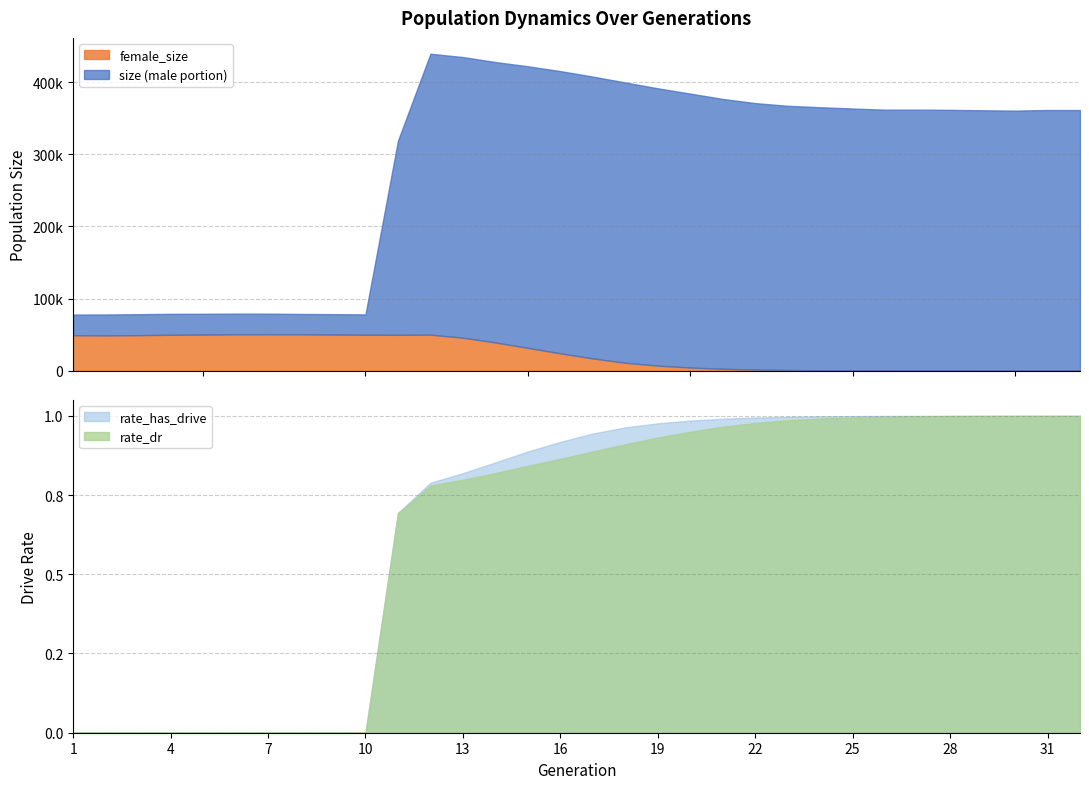

Reading left to right, list all the values displayed in this chart.

size: 1=77794.0	2=77871.0	3=78293.0	4=78809.0	5=78883.0	6=79077.0	7=79046.0	8=78649.0	9=78360.0	10=78007.0	11=318892.0	12=439585.0	13=434978.0	14=428043.0	15=422195.0	16=415489.0	17=407862.0	18=399737.0	19=391625.0	20=384290.0	21=376885.0	22=371122.0	23=367334.0	24=365392.0	25=363597.0	26=361998.0	27=362035.0	28=361728.0	29=361165.0	30=360678.0	31=361543.0	32=361464.0
female_size: 1=49079.0	2=48885.0	3=49203.0	4=49723.0	5=50008.0	6=50338.0	7=50482.0	8=50357.0	9=50046.0	10=49797.0	11=49682.0	12=49899.0	13=45708.0	14=39077.0	15=31585.0	16=24001.0	17=16932.0	18=10929.0	19=6987.0	20=4300.0	21=2567.0	22=1474.0	23=878.0	24=554.0	25=305.0	26=152.0	27=69.0	28=35.0	29=9.0	30=4.0	31=1.0	32=0.0
rate_dr: 1=0.0	2=0.0	3=0.0	4=0.0	5=0.0	6=0.0	7=0.0	8=0.0	9=0.0	10=0.0	11=0.7	12=0.8	13=0.8	14=0.8	15=0.8	16=0.9	17=0.9	18=0.9	19=0.9	20=0.9	21=1.0	22=1.0	23=1.0	24=1.0	25=1.0	26=1.0	27=1.0	28=1.0	29=1.0	30=1.0	31=1.0	32=1.0
rate_has_drive: 1=0.0	2=0.0	3=0.0	4=0.0	5=0.0	6=0.0	7=0.0	8=0.0	9=0.0	10=0.0	11=0.7	12=0.8	13=0.8	14=0.9	15=0.9	16=0.9	17=0.9	18=1.0	19=1.0	20=1.0	21=1.0	22=1.0	23=1.0	24=1.0	25=1.0	26=1.0	27=1.0	28=1.0	29=1.0	30=1.0	31=1.0	32=1.0